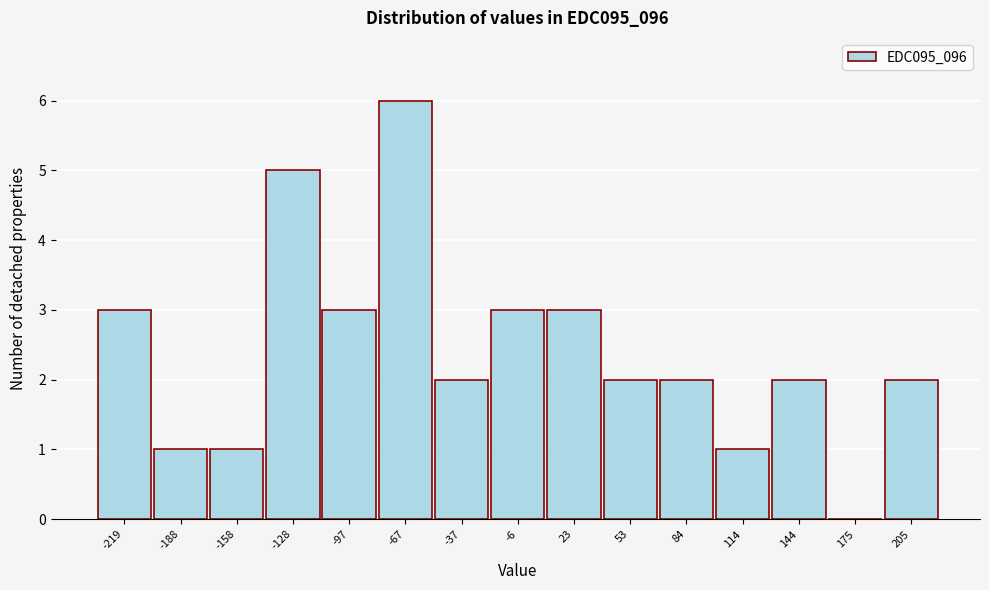

Reading right to left, transcribe all the data shown in this chart.

205=2	175=0	144=2	114=1	84=2	53=2	23=3	-6=3	-37=2	-67=6	-97=3	-128=5	-158=1	-188=1	-219=3